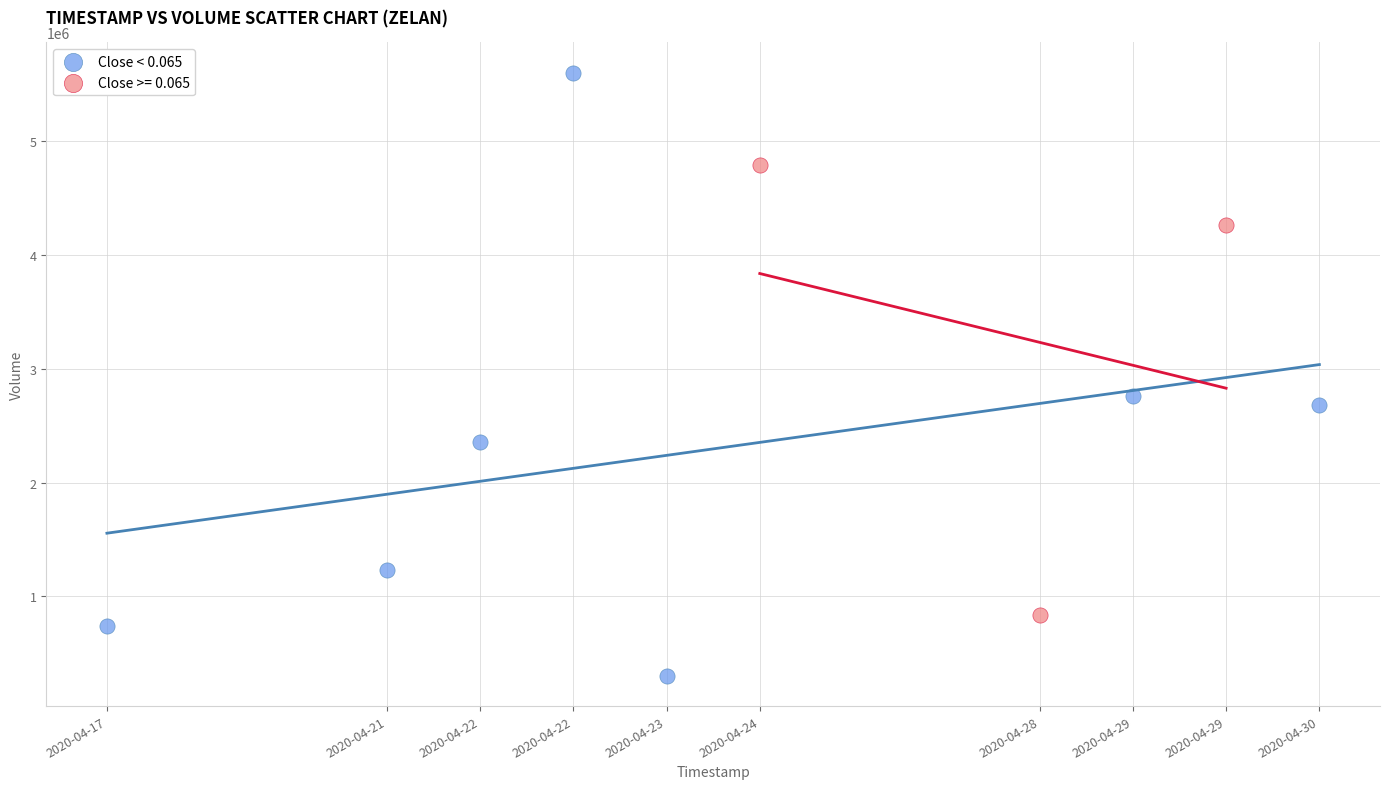

Which series has the largest Y range (max minus min)?

Close < 0.065